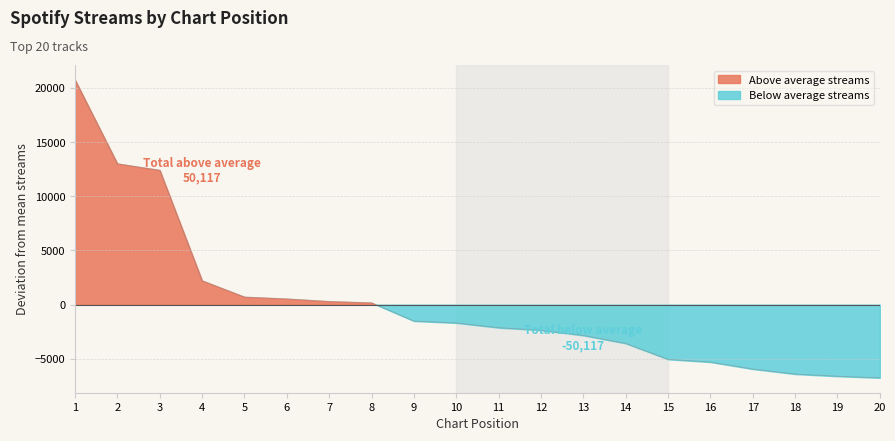

Where does the data first go above -1684?

1